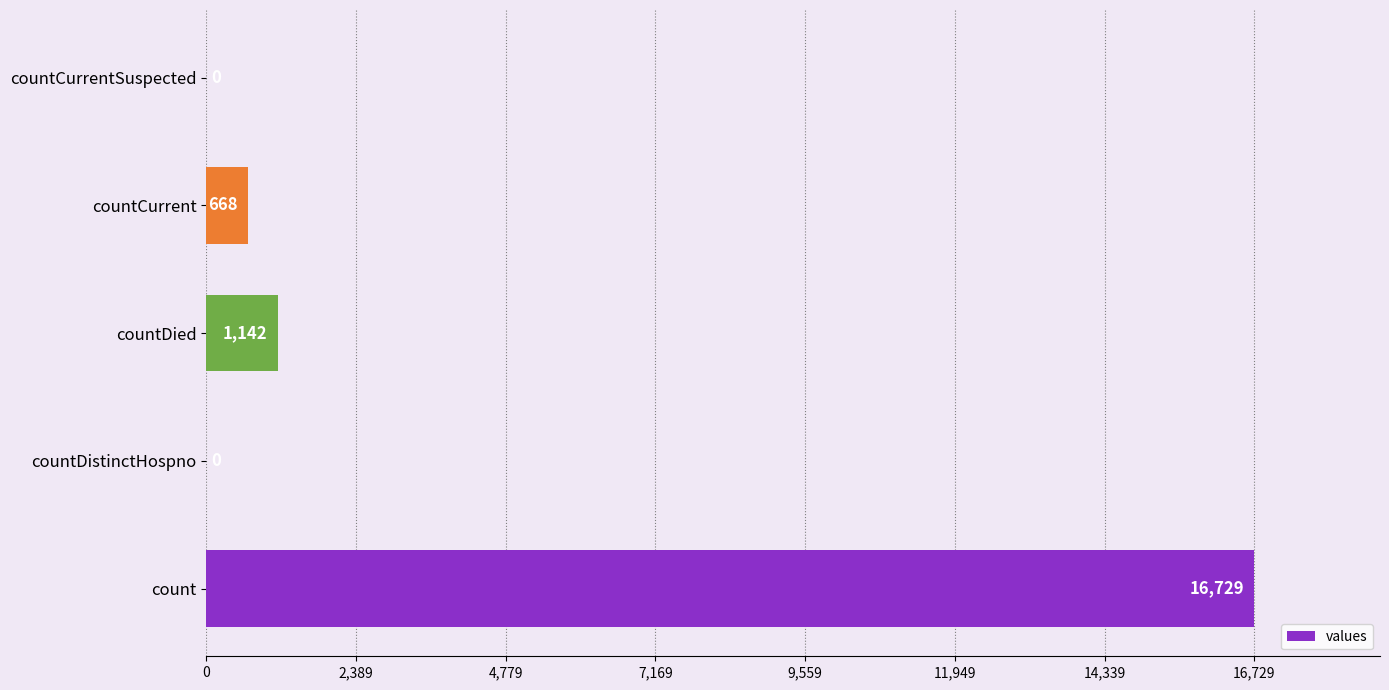

What is the sum of the values at countDied and countDistinctHospno?

1142